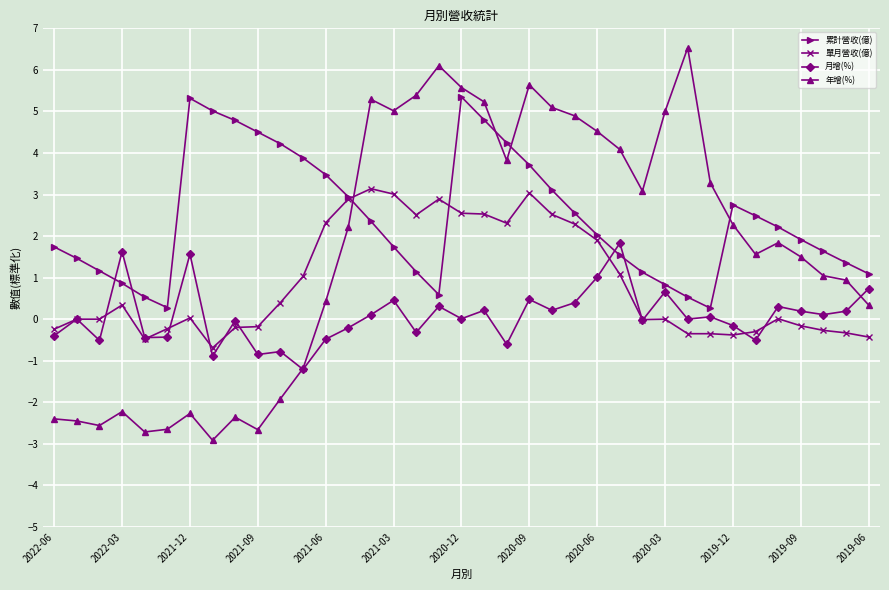

After their last crossing, which series has the higher values: 累計營收(億) or 月增(%)?

累計營收(億)